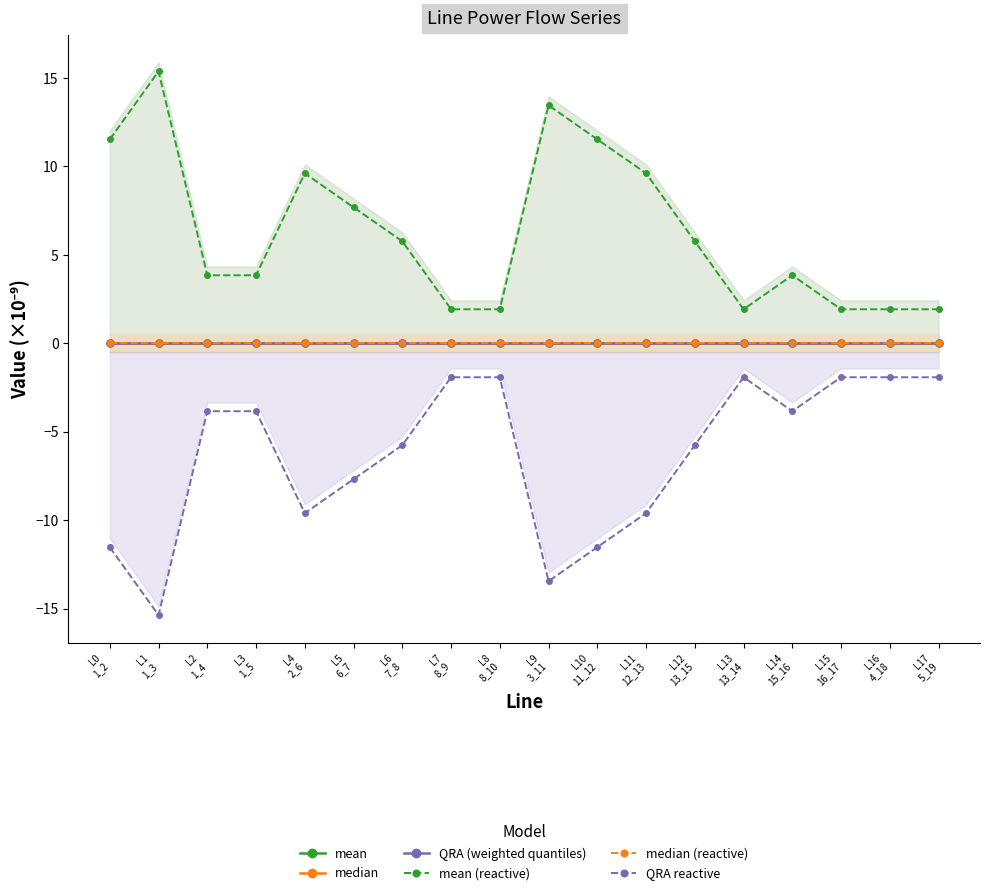

What is the sum of all mean (reactive) values?

113.3